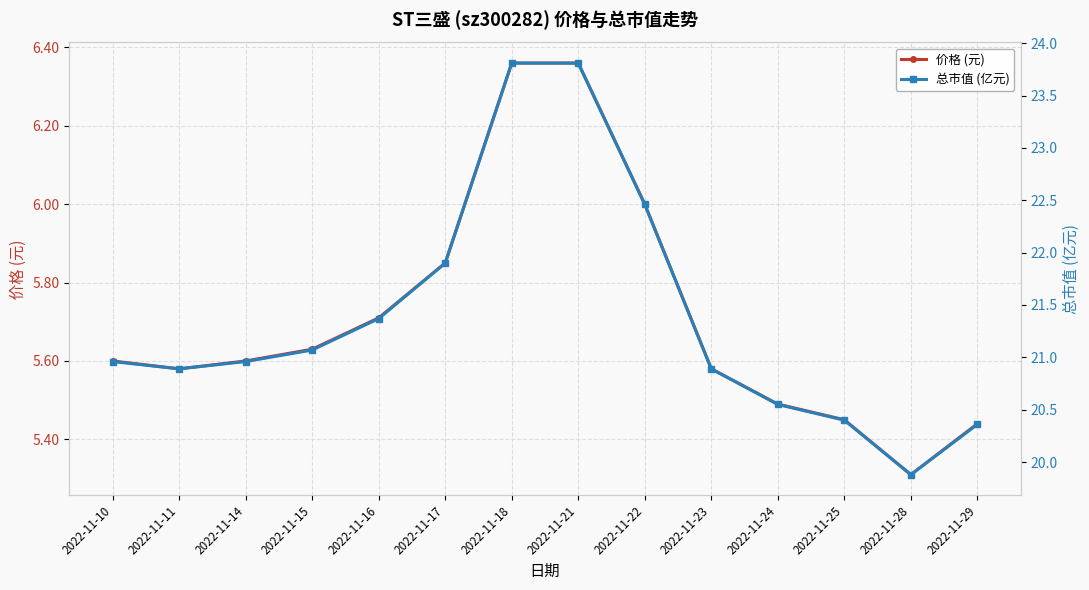

What is the difference between the maximum and minimum values in the 价格 (元) series?

1.1